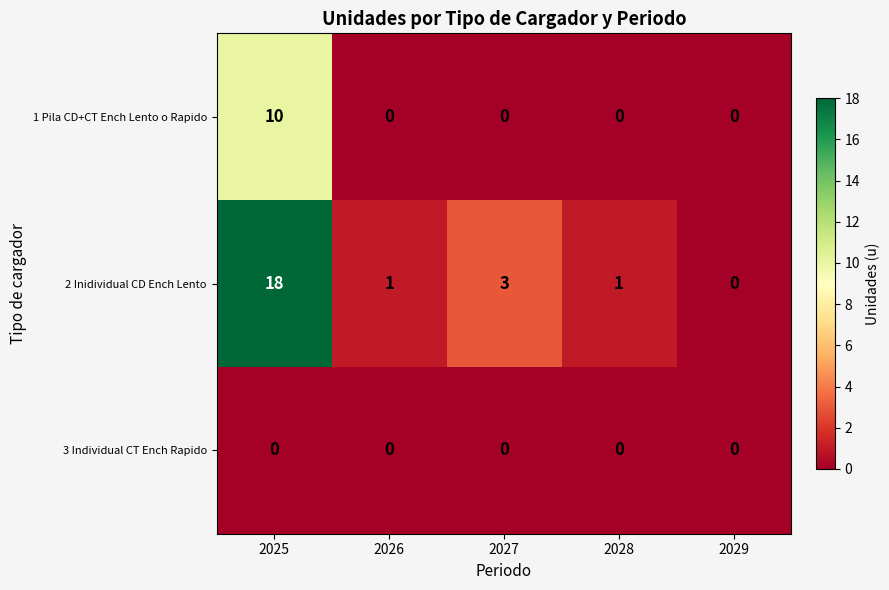

Reading left to right, transcribe all the data shown in this chart.

1 Pila CD+CT Ench Lento o Rapido: 10	0	0	0	0
2 Inidividual CD Ench Lento: 18	1	3	1	0
3 Individual CT Ench Rapido: 0	0	0	0	0